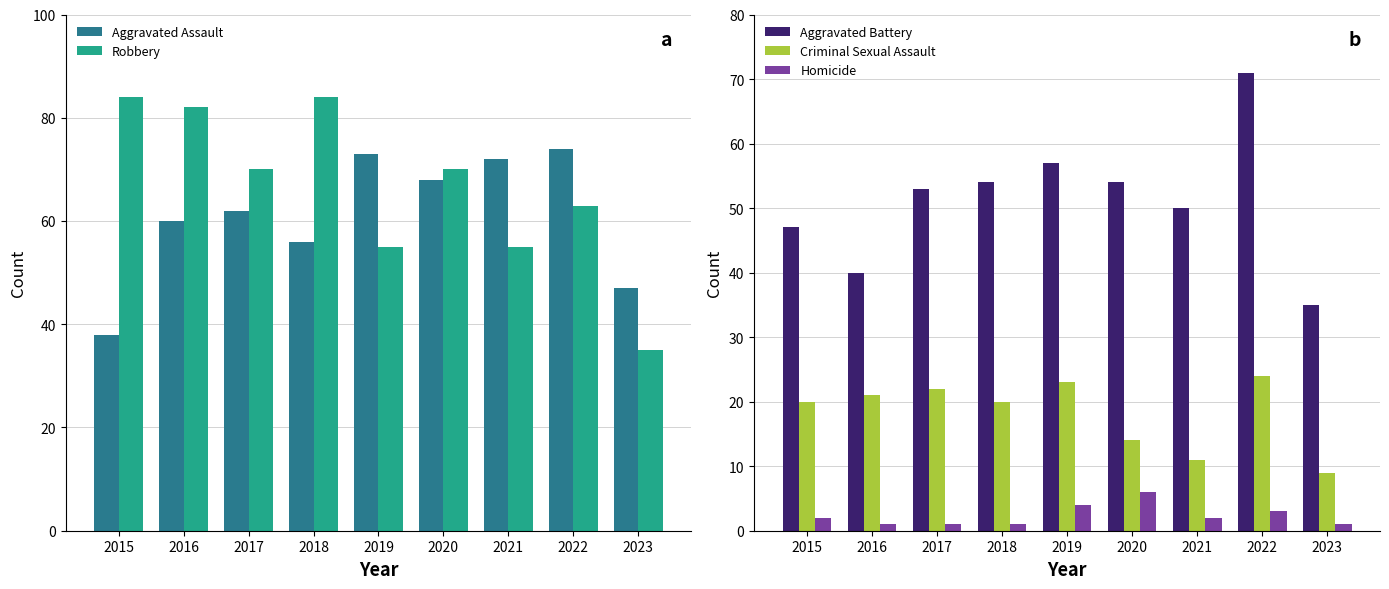

Are the bars grouped side by side (vs. stacked)?

Yes